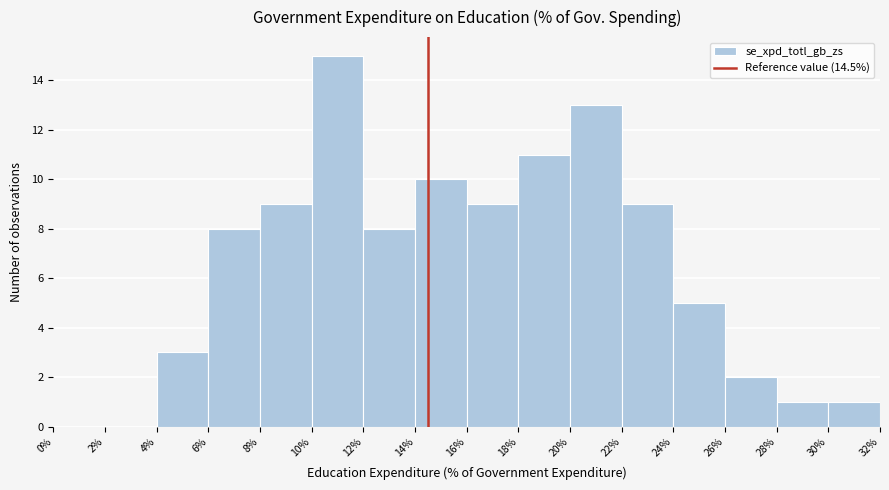

What is the height of the bar covering 18% to 20% on the x-axis? The values are not printed on the chart, so give them approximately, as read against the axis.

11